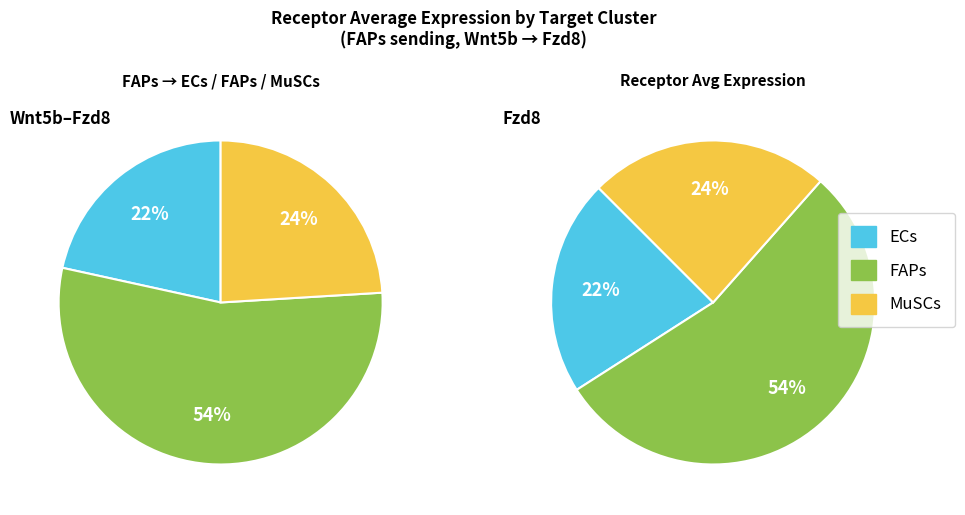

What percentage is the MuSCs slice, to the nearest percent?

24%